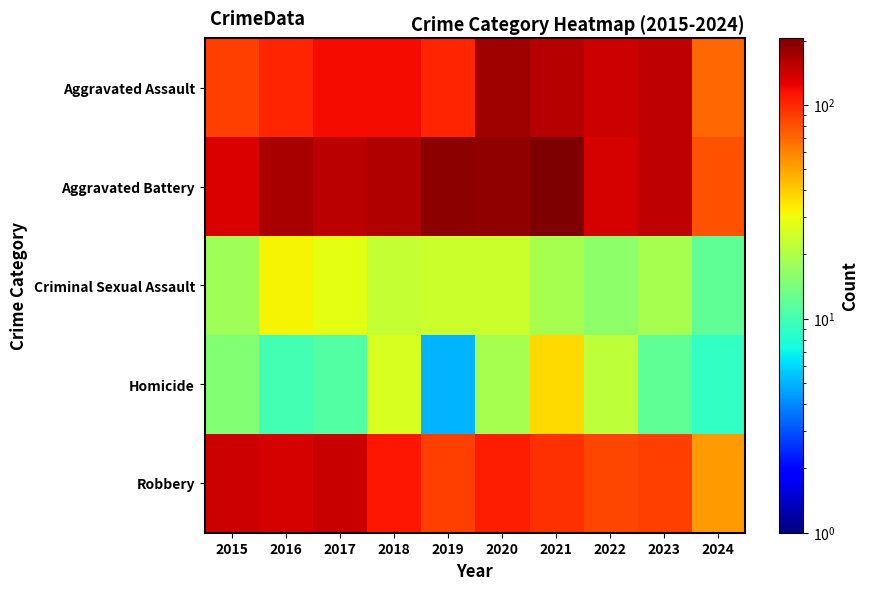

What is the difference between the highest and lowest values at 2017?

143